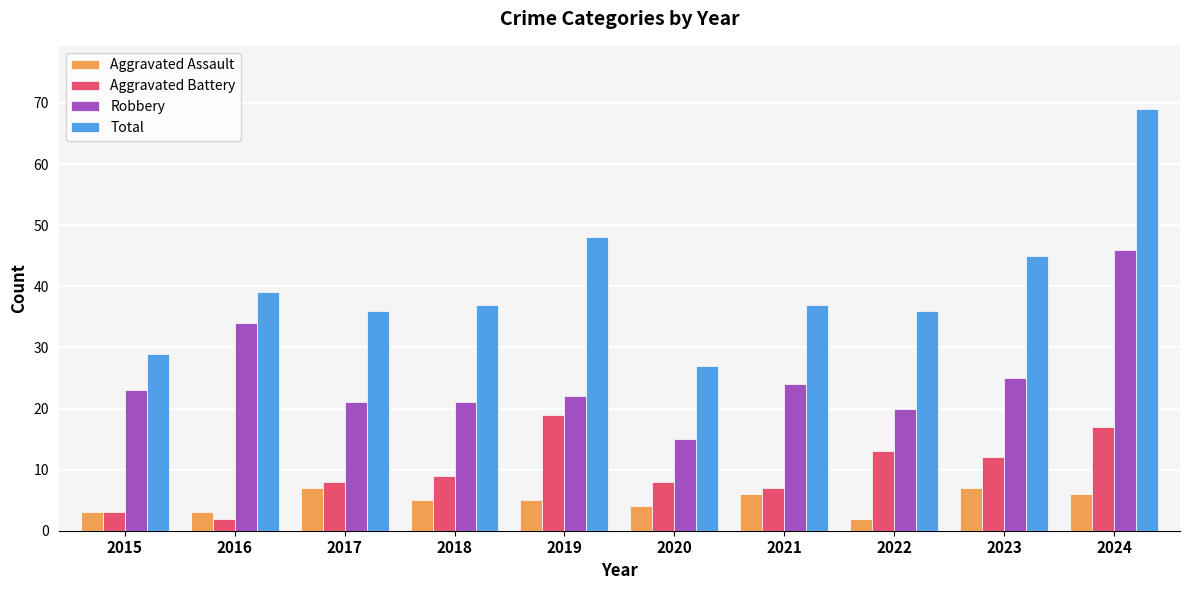

Which series has the widest spread of values?

Total